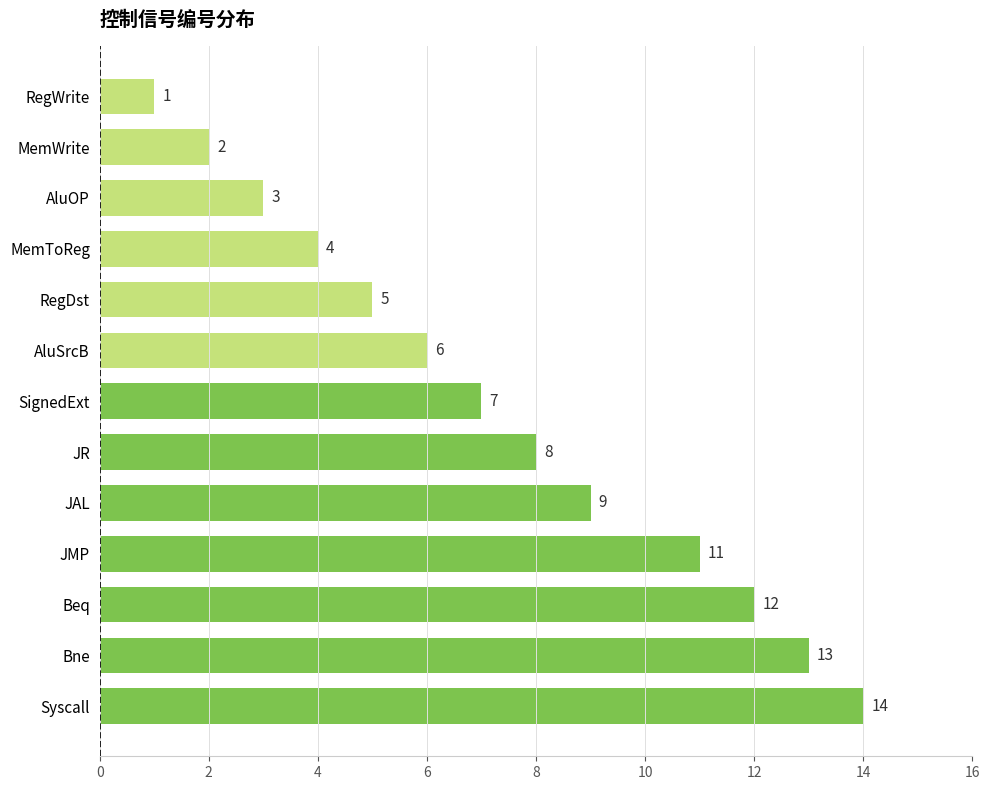

Rank the categories by value from highest to lowest.

Syscall, Bne, Beq, JMP, JAL, JR, SignedExt, AluSrcB, RegDst, MemToReg, AluOP, MemWrite, RegWrite